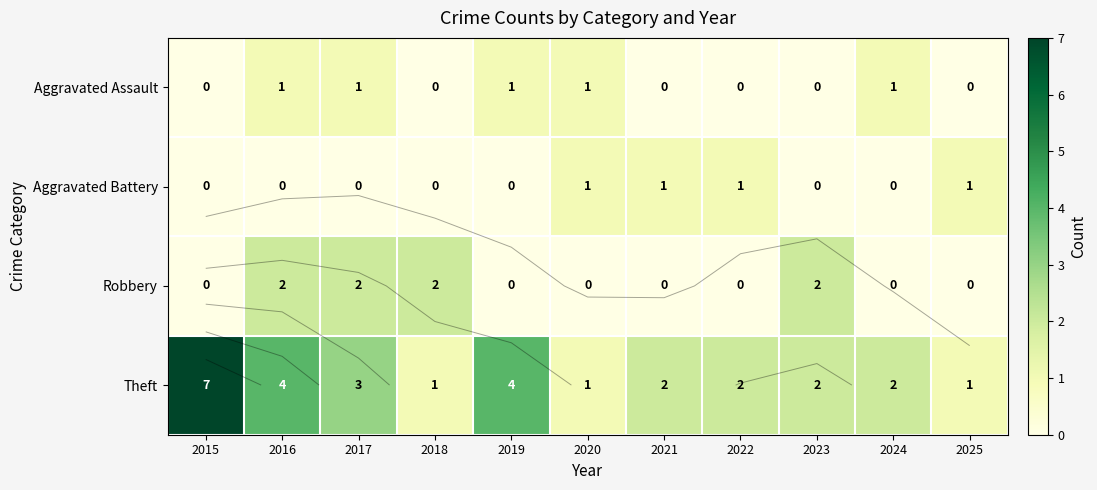

The Theft series shows 2 at 2024. True or false?

True